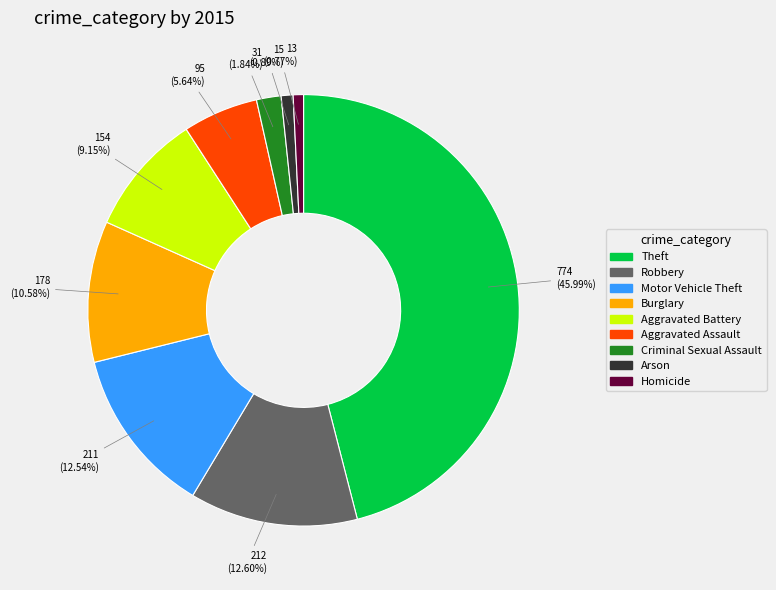

Count the number of slices in the pie.

9